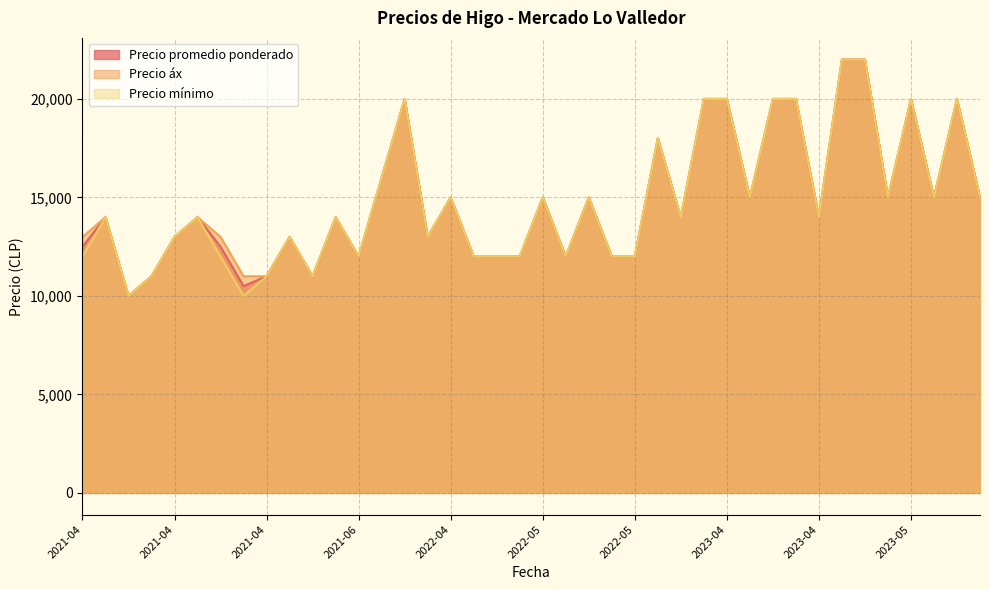

What are all the series names shown in the legend?

Precio promedio ponderado, Precio áx, Precio mínimo